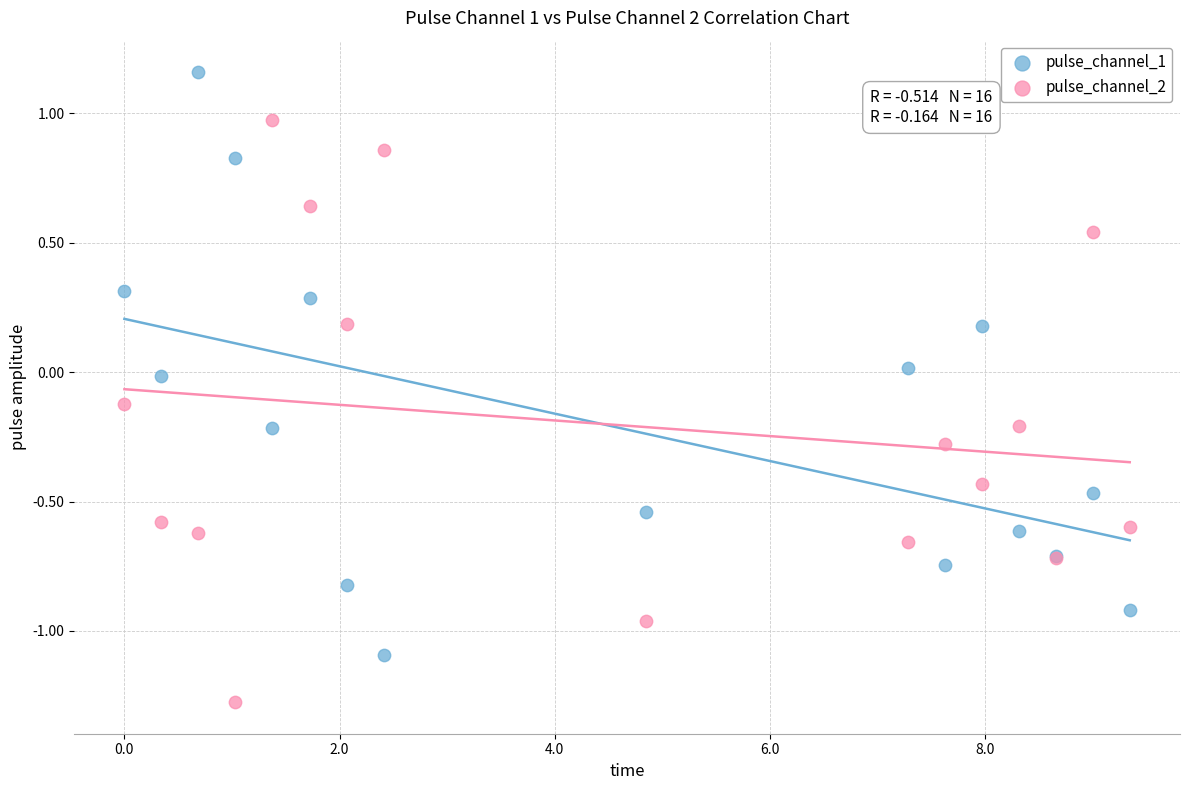

Which series reaches the maximum Y coordinate?

pulse_channel_1